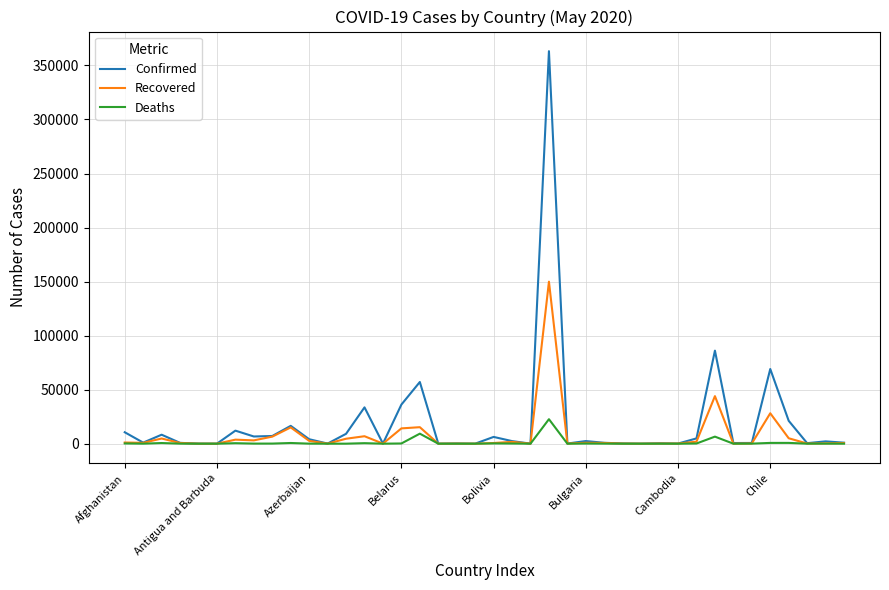

Which series has the largest range (max minus min)?

Confirmed